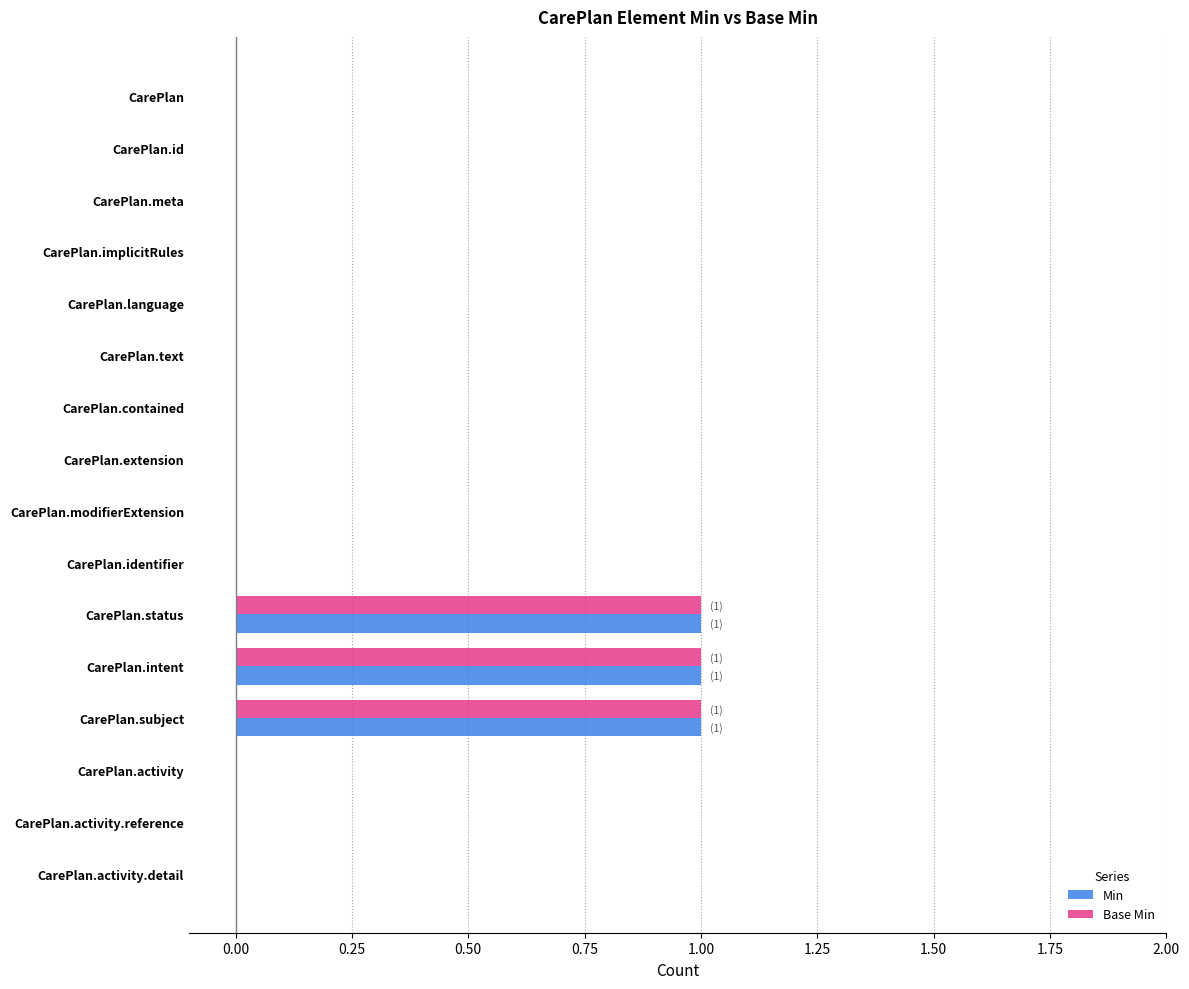

True or false: Min has a value of 0 at CarePlan.intent.

False